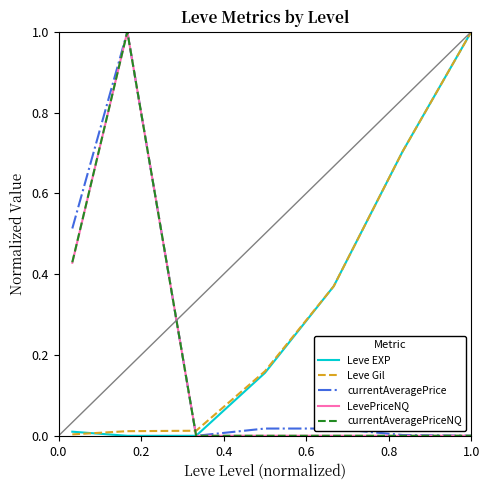

Which series ends up on top after the final intersection of Leve Gil and currentAveragePriceNQ?

Leve Gil